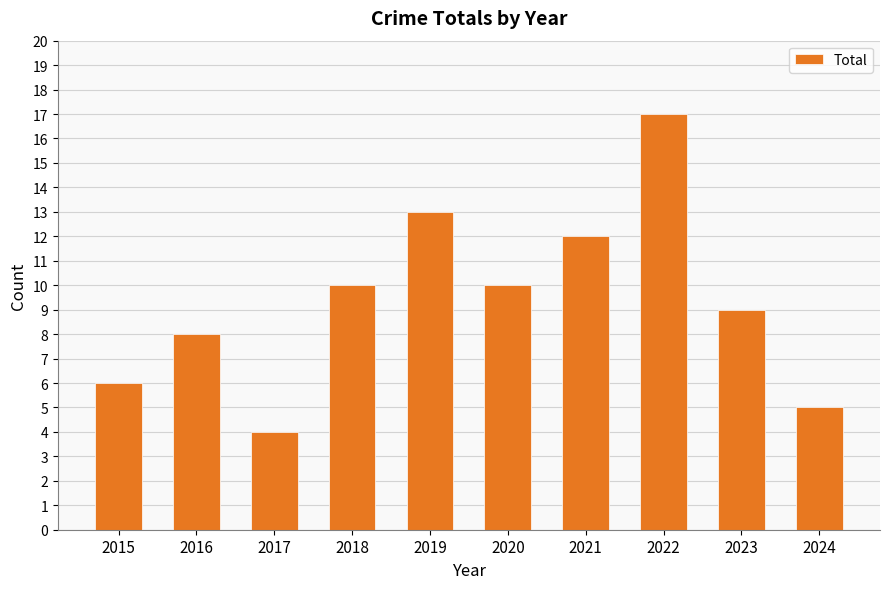

What value does the data have at 2023?

9